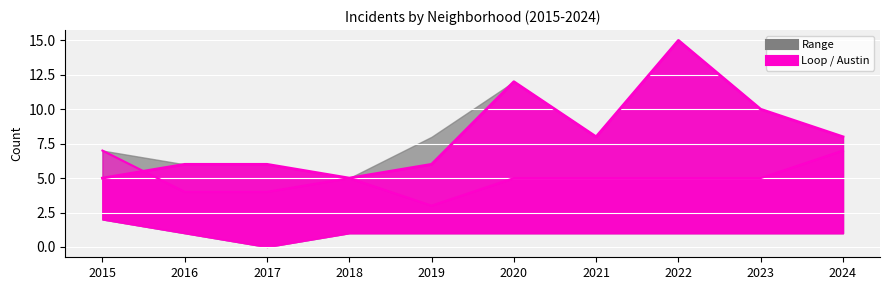

Which series has the largest range (max minus min)?

Loop